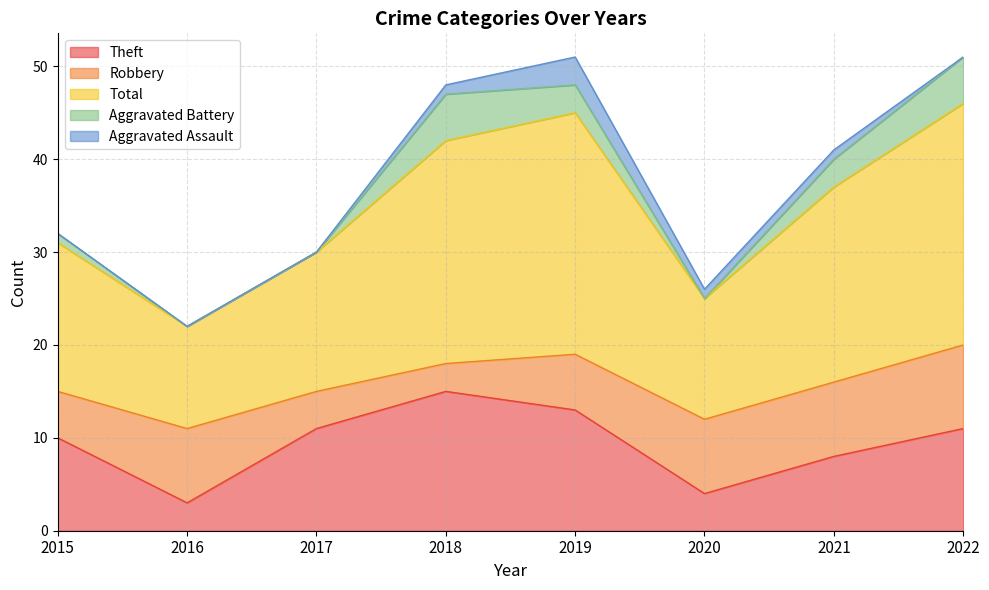

What is the sum of the Aggravated Battery values at 2021 and 2018?

8